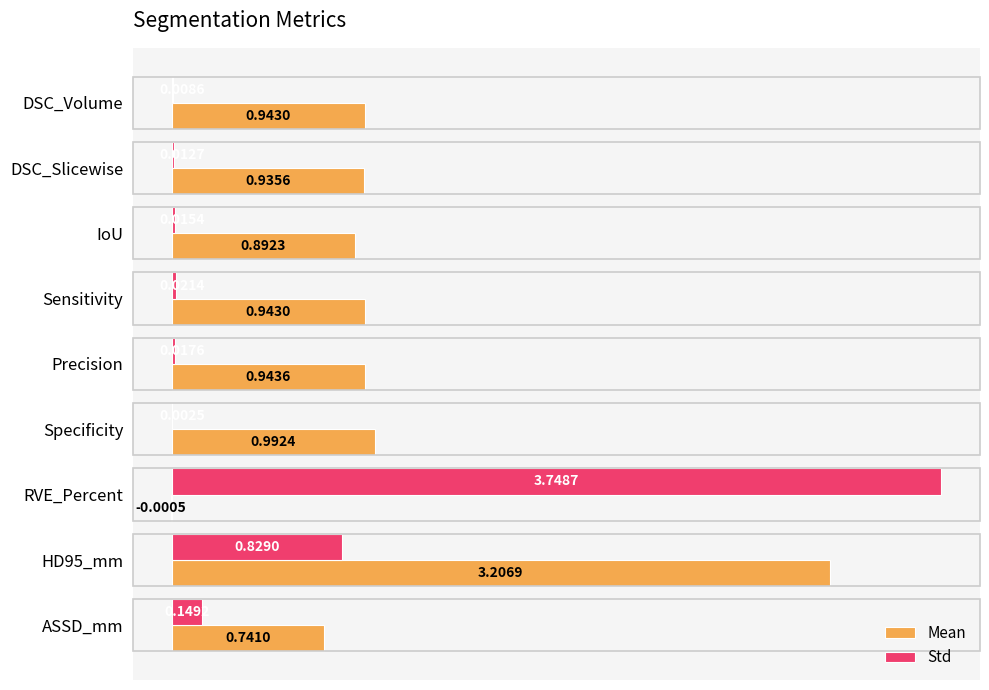

What is the sum of the Std values at ASSD_mm and RVE_Percent?

3.9